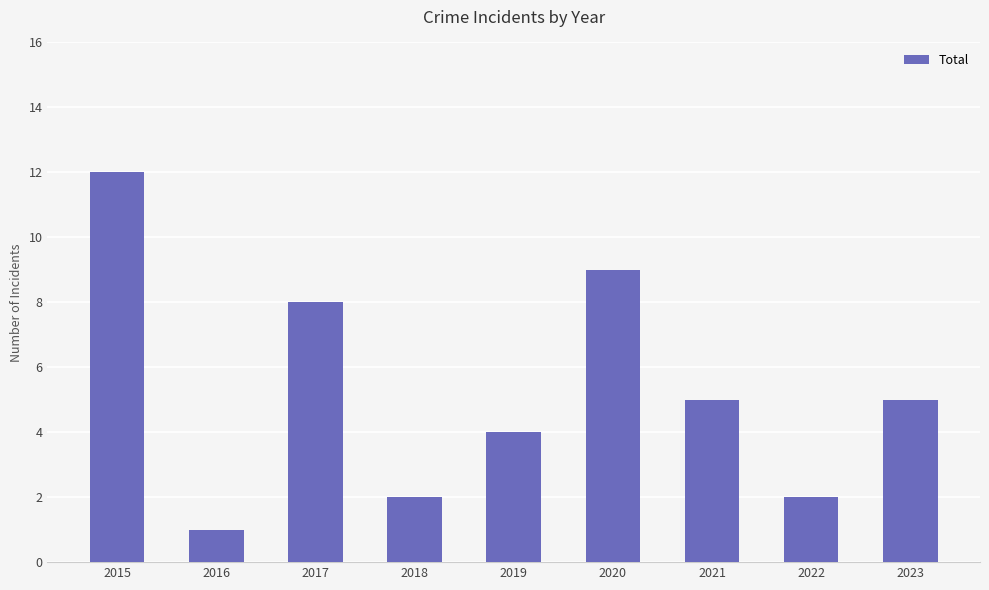

Reading left to right, transcribe all the data shown in this chart.

2015=12	2016=1	2017=8	2018=2	2019=4	2020=9	2021=5	2022=2	2023=5